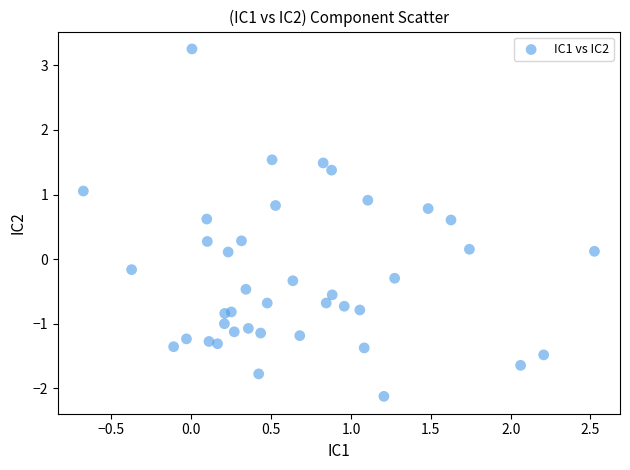

What is the range of X values (max minus min)?

3.2